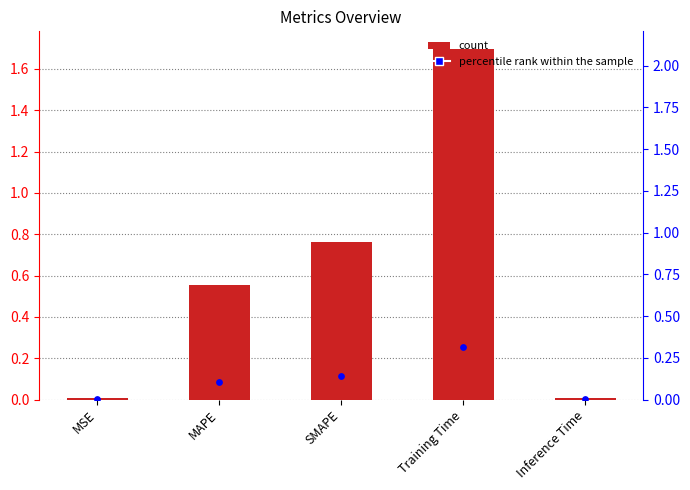

Which series has the largest Y range (max minus min)?

col_1